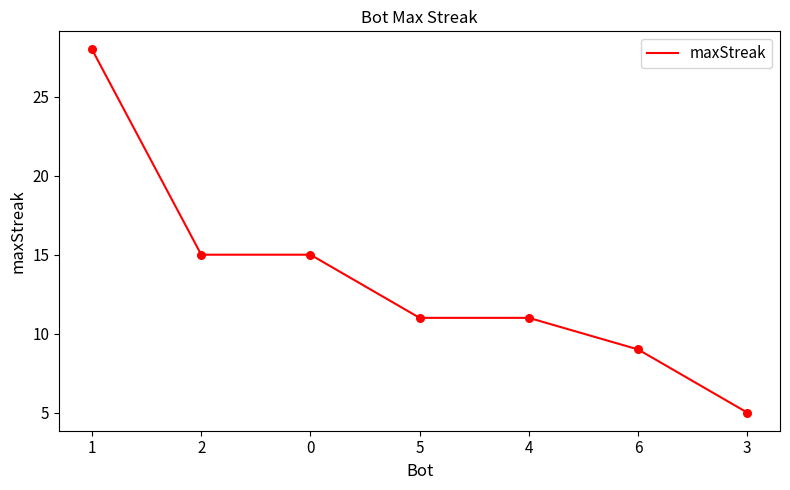

Which has a higher value, 1 or 5?

1